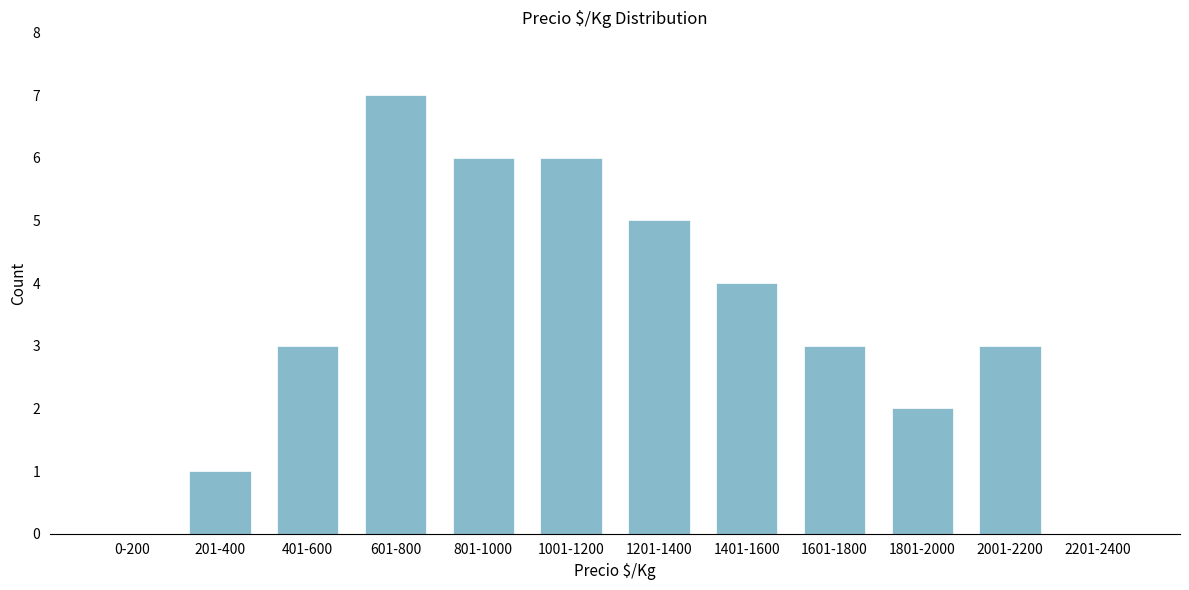

Reading left to right, what are all the values shown in this chart?

0-200=0	201-400=1	401-600=3	601-800=7	801-1000=6	1001-1200=6	1201-1400=5	1401-1600=4	1601-1800=3	1801-2000=2	2001-2200=3	2201-2400=0